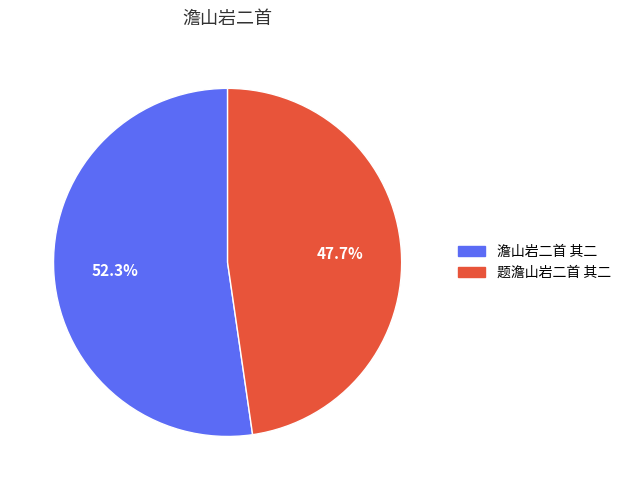

True or false: 题澹山岩二首 其二 accounts for 48% of the total.

True